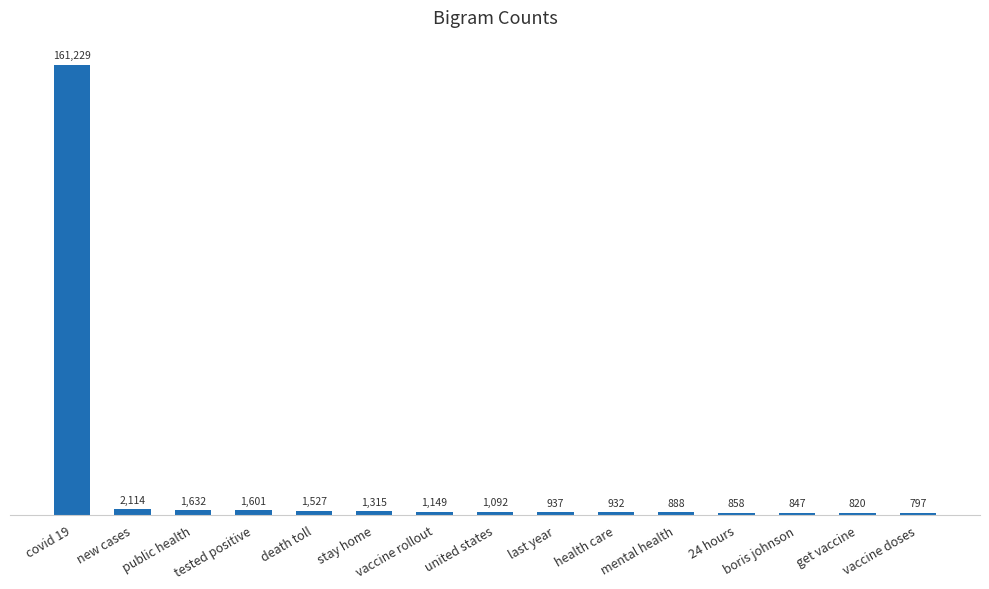

What is the sum of all values?

177738